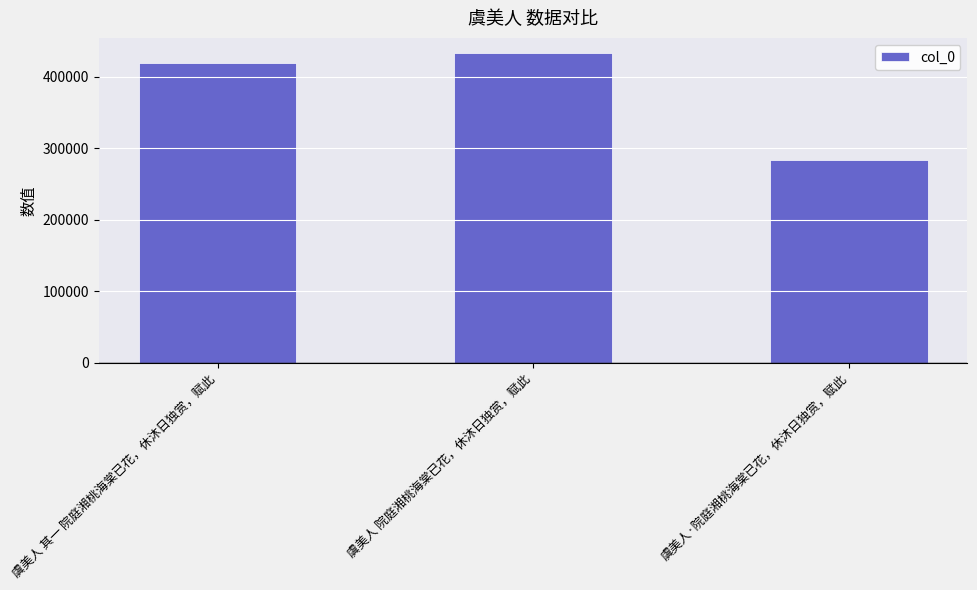

What is the ratio of the value at 虞美人·院庭湘桃海棠已花，休沐日独赏，赋此 to the value at 虞美人 院庭湘桃海棠已花，休沐日独赏，赋此?

0.7